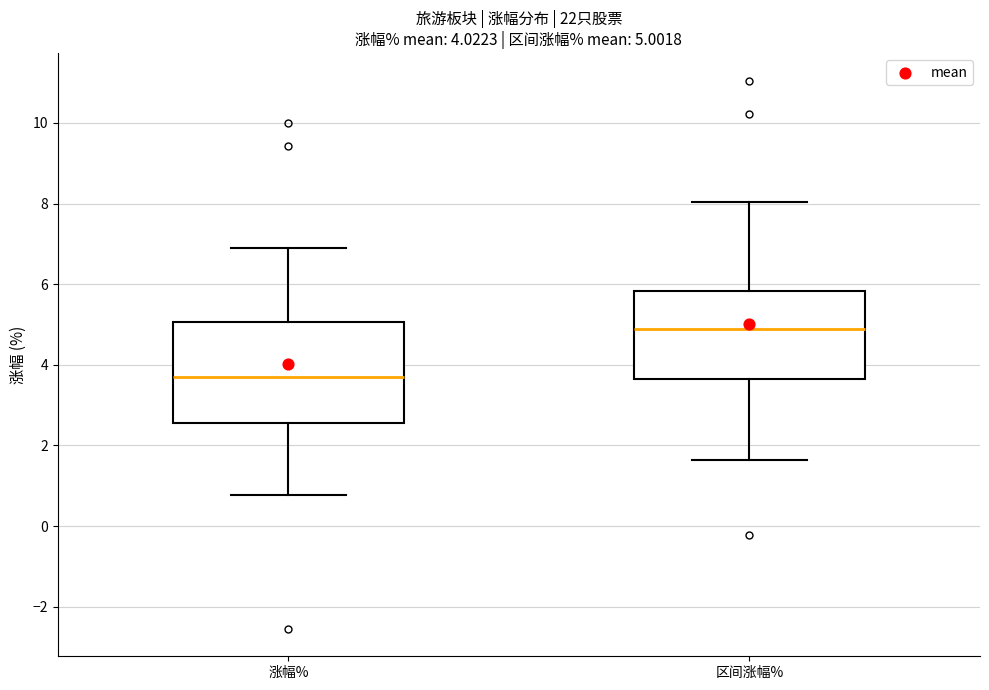

Comparing the boxes themselves (not the whiskers), which one is the tallest?

涨幅%